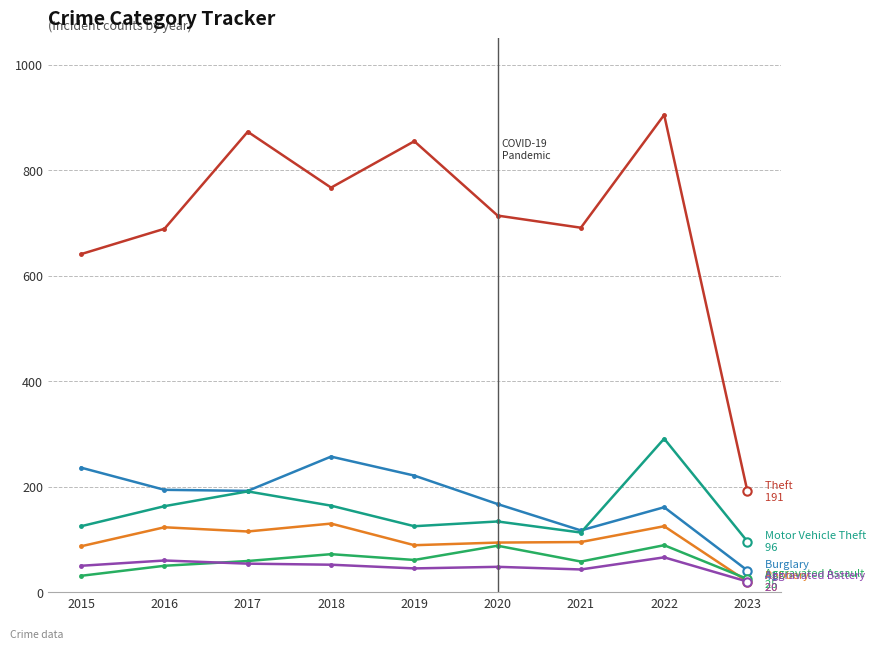

What is the spread (max minus min) of values at 2020?

666